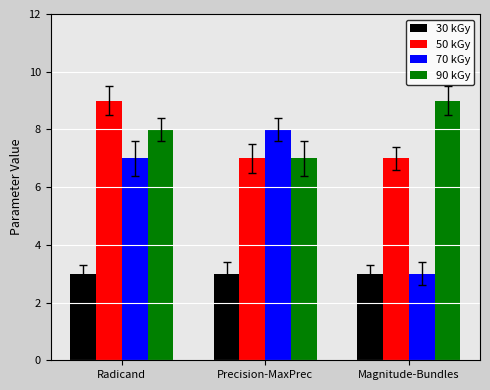

How many categories are shown in the chart?

3